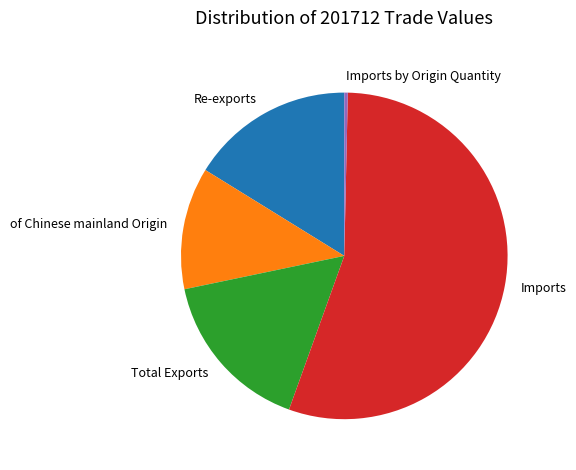

Is the sum of Imports by Origin Quantity and Total Exports greater than half?

No